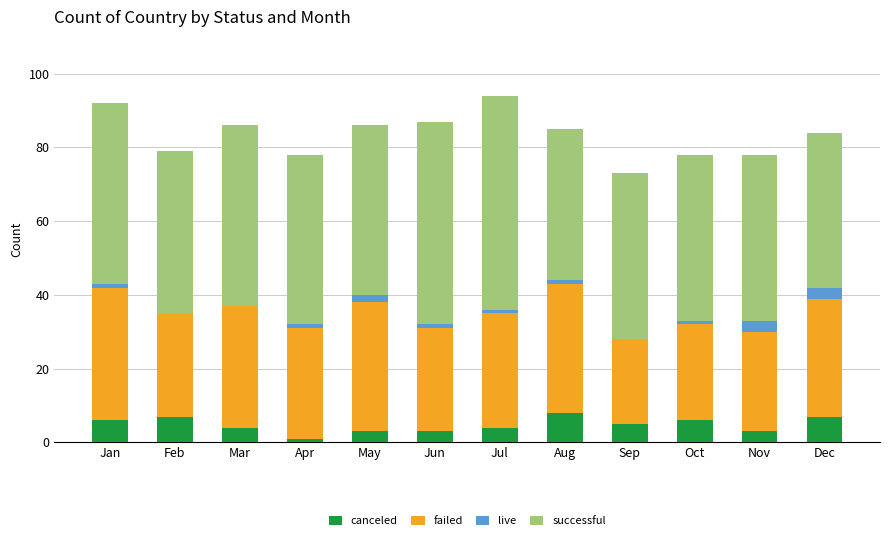

What is the highest value of the canceled series?

8